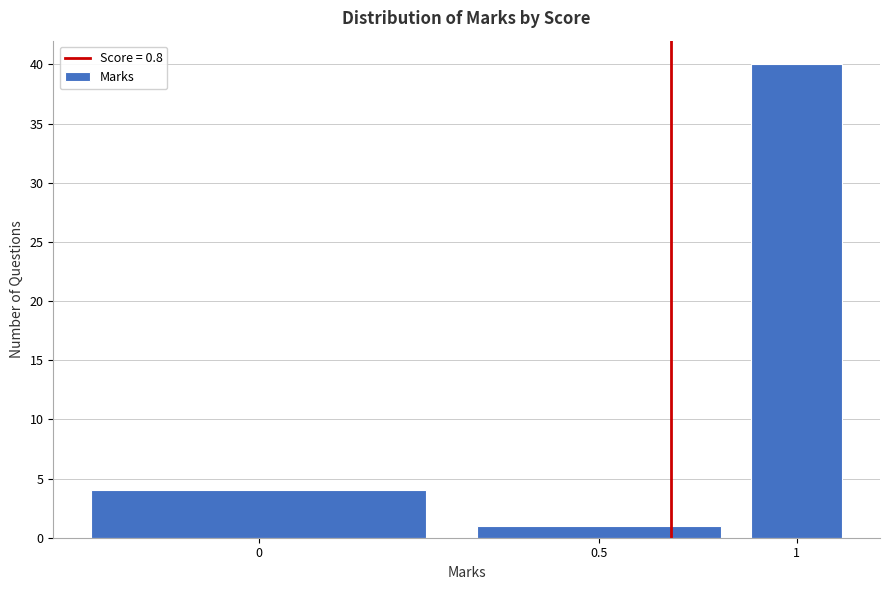

Reading left to right, what are all the values shown in this chart?

0=4	0.5=1	1=40